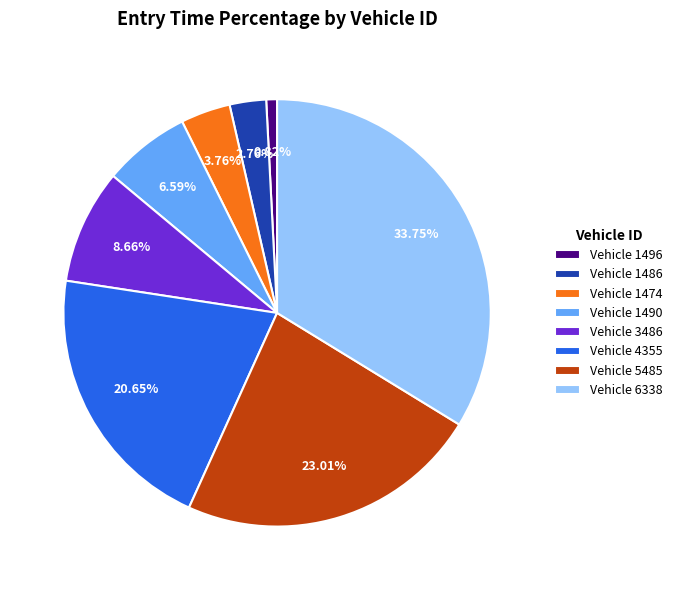

Which category has the biggest portion of the pie?

Vehicle 6338